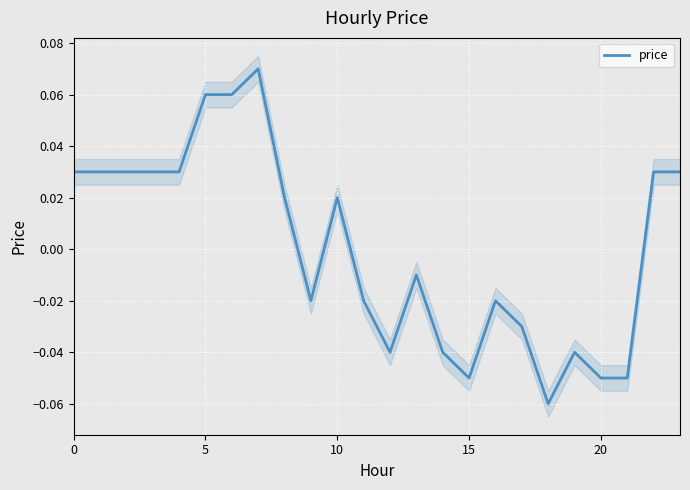

Reading left to right, list all the values displayed in this chart.

0.0	0.0	0.0	0.0	0.0	0.1	0.1	0.1	0.0	-0.0	0.0	-0.0	-0.0	-0.0	-0.0	-0.1	-0.0	-0.0	-0.1	-0.0	-0.1	-0.1	0.0	0.0